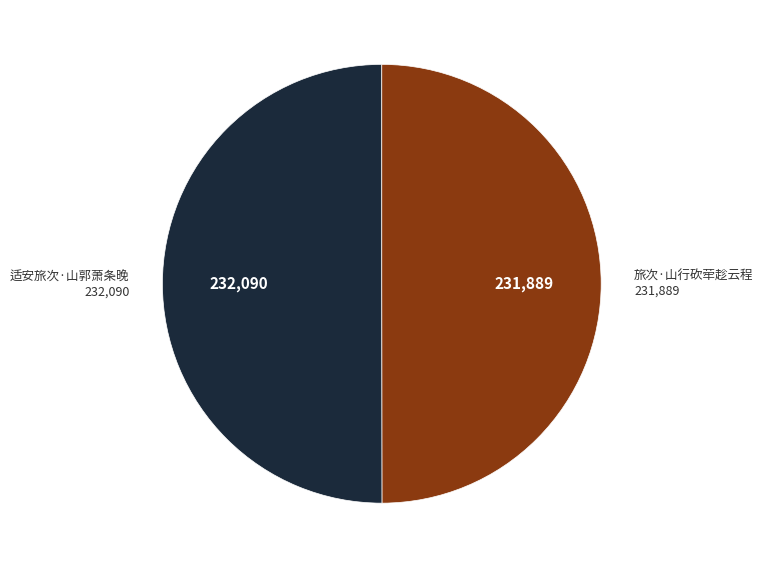

Is the sum of 旅次·山行砍荦趁云程 and 适安旅次·山郭萧条晚 greater than half?

Yes